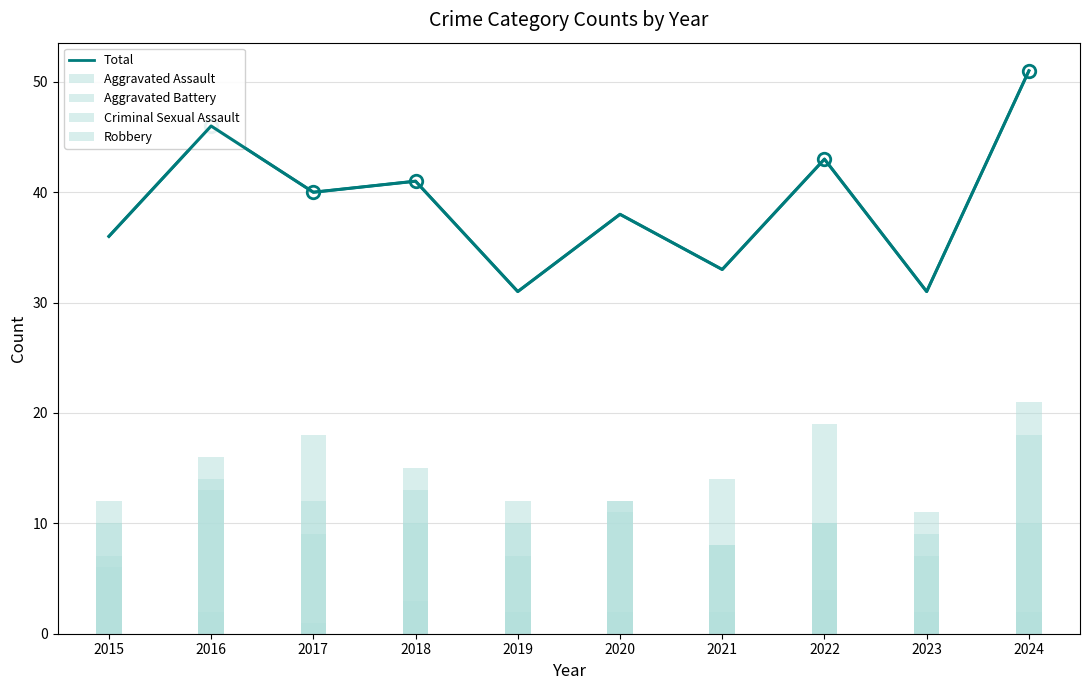

Is it true that Total equals 72 at 2016?

False